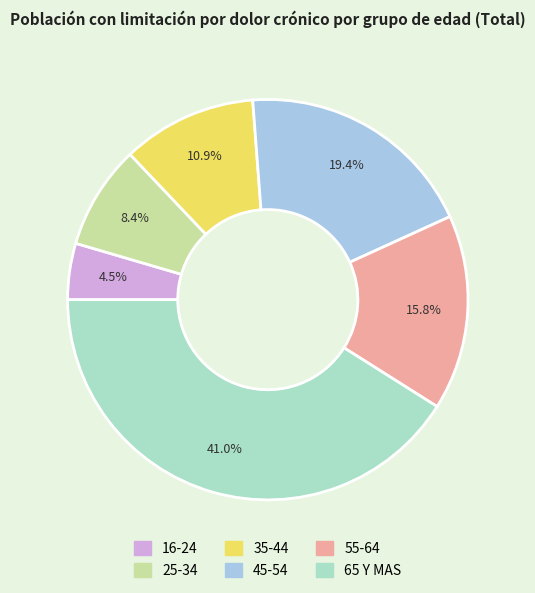

To the nearest percent, what percentage of the pie is 55-64?

16%